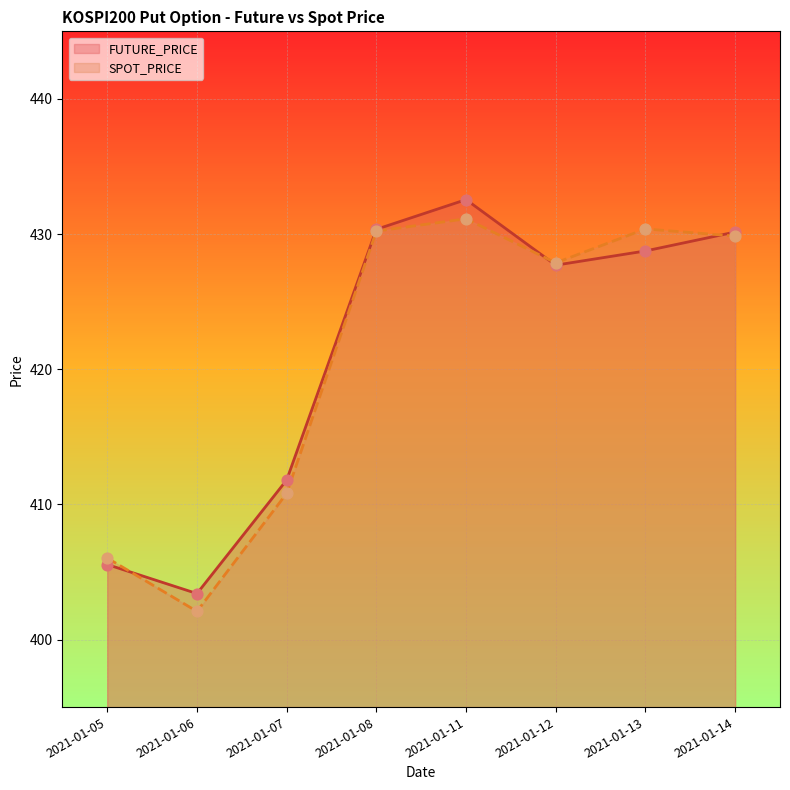

Which series reaches the maximum Y coordinate?

FUTURE_PRICE